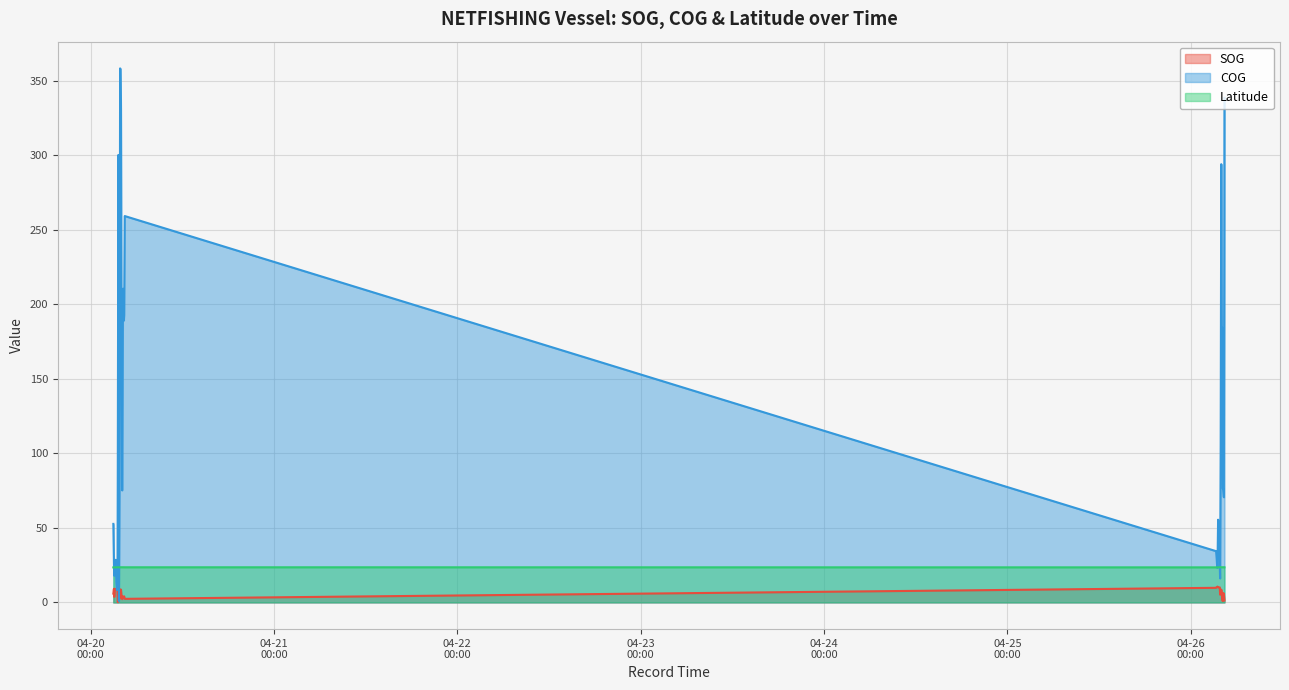

Which series has the largest total across all categories?

COG